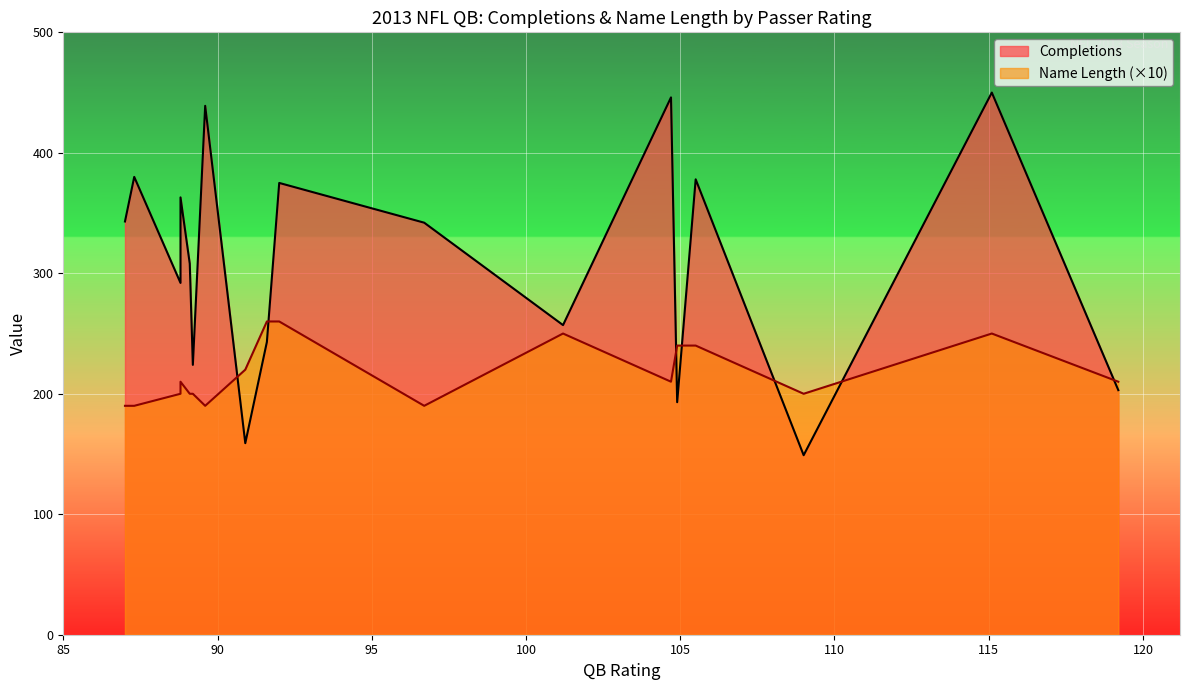

Which series has the largest total across all categories?

Completions